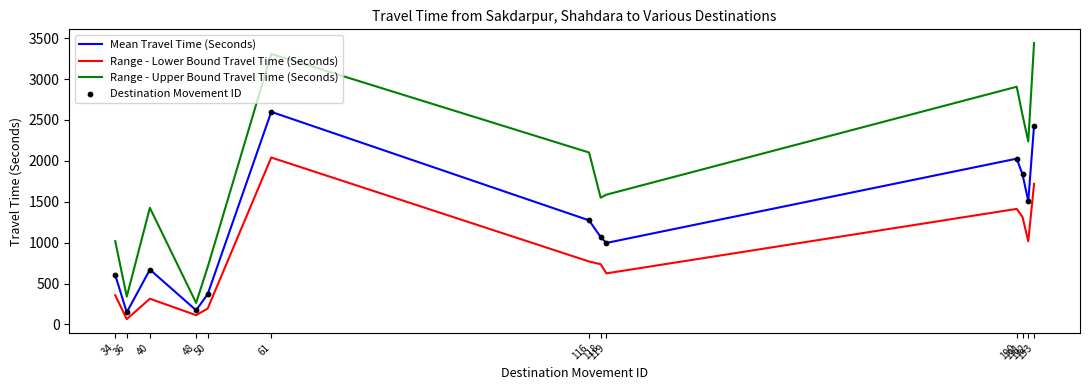

Which series has the largest range (max minus min)?

Range - Upper Bound Travel Time (Seconds)